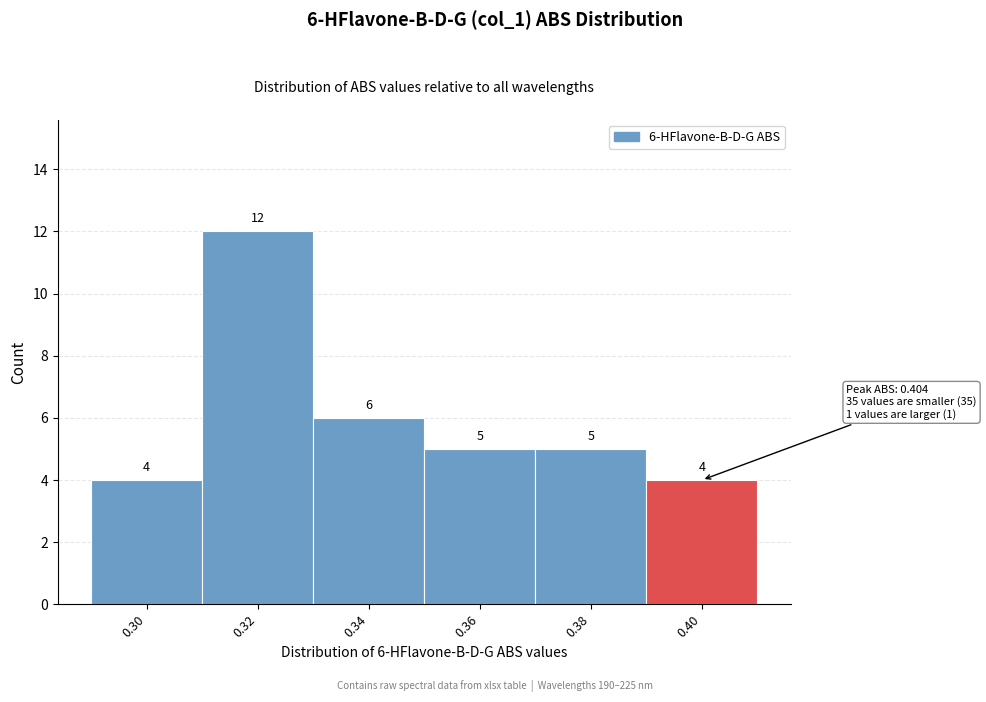

Reading right to left, list all the values displayed in this chart.

0.40=4	0.38=5	0.36=5	0.34=6	0.32=12	0.30=4